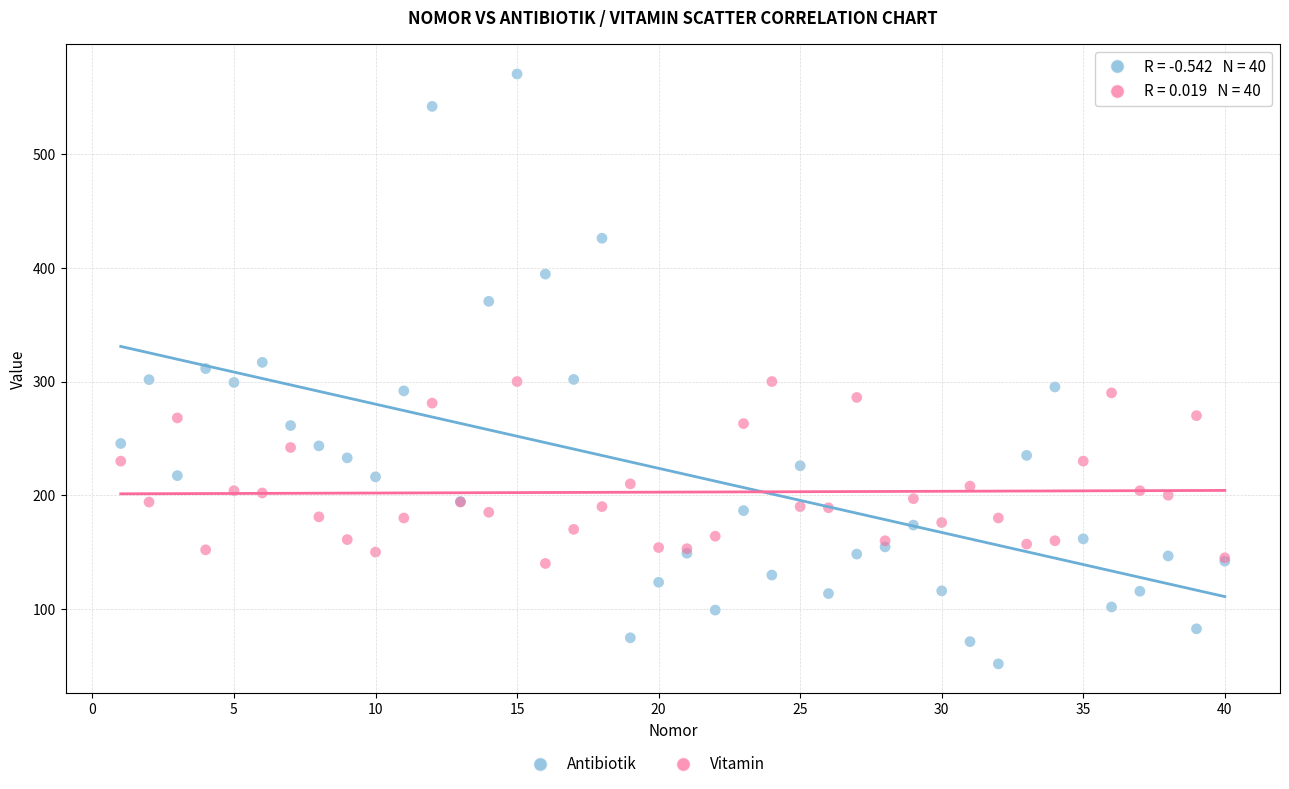

Which series has the widest spread of Y values?

Antibiotik